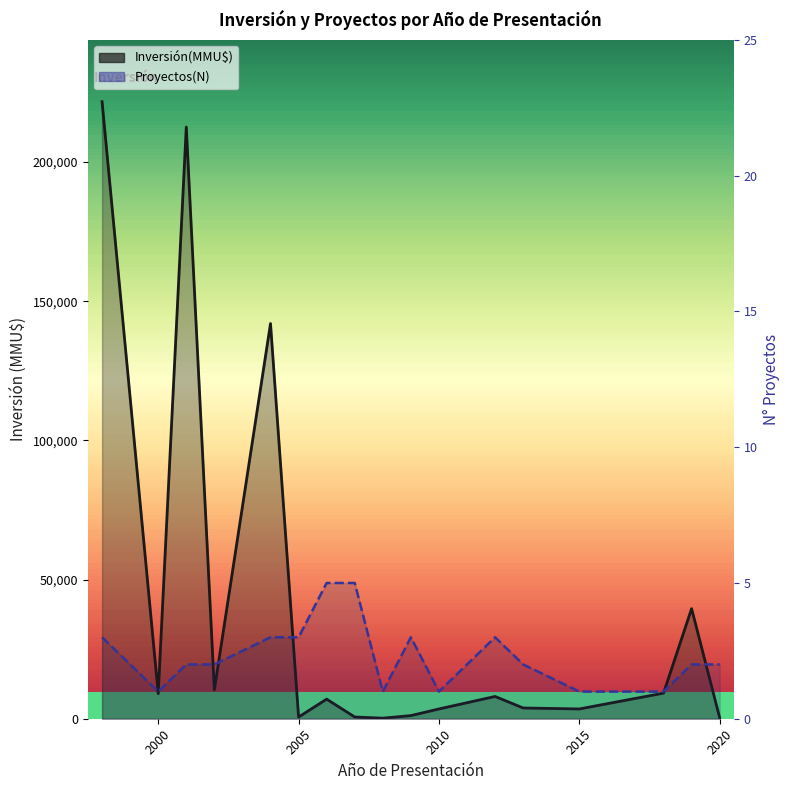

Which series has the largest range (max minus min)?

Inversión(MMU$)